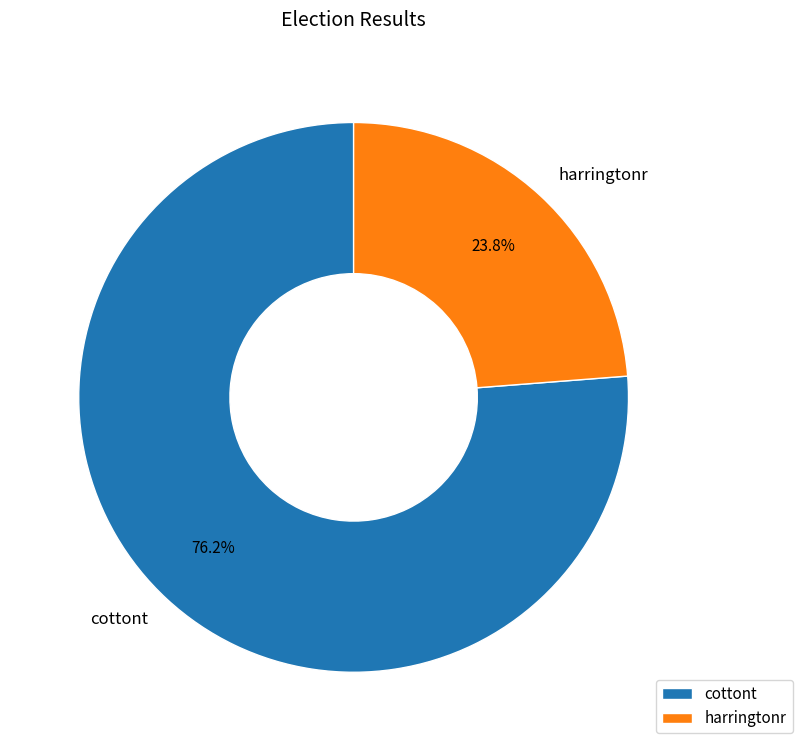

To the nearest percent, what portion does harringtonr represent?

24%